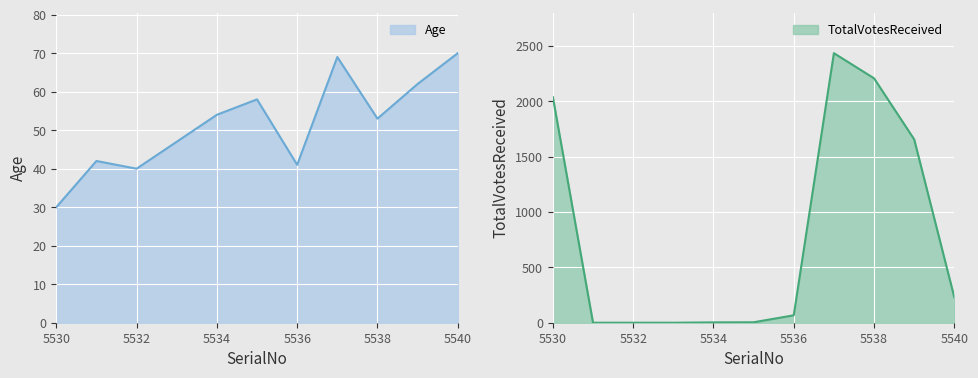

What is the value of the Age point at the 2nd from the left?

42